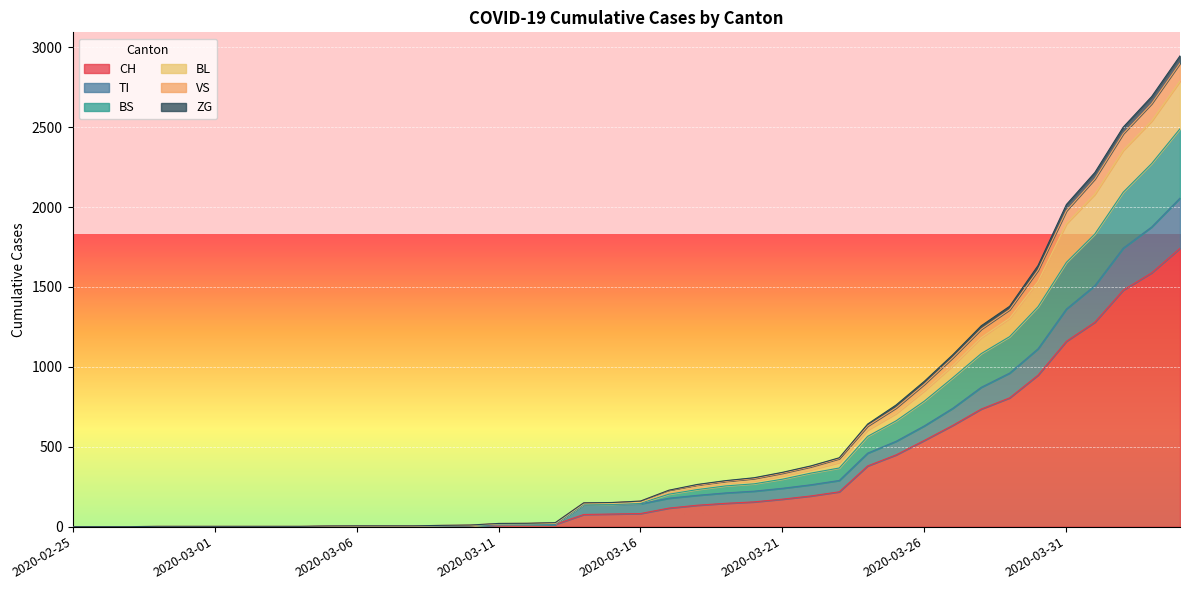

What is the sum of the VS values at 2020-03-02 and 2020-02-27?

2